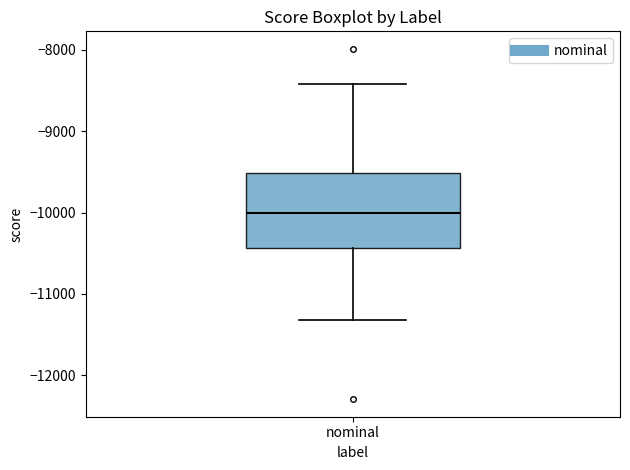

Read this box plot against the y-axis: the position of the median line, the range covered by the box, and the ends of both whiskers. The values are not printed on the chart, so give them approximately, as read against the axis.

median -10000, box -10400 to -9500, whiskers -11300 to -8400